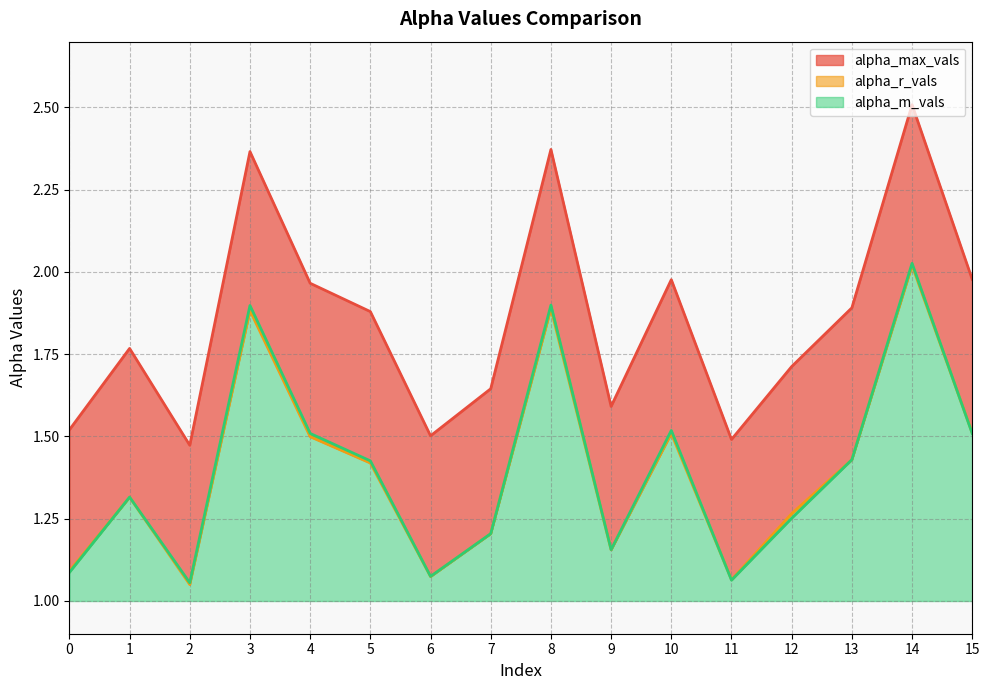

What is the minimum value shown in the chart?

1.0